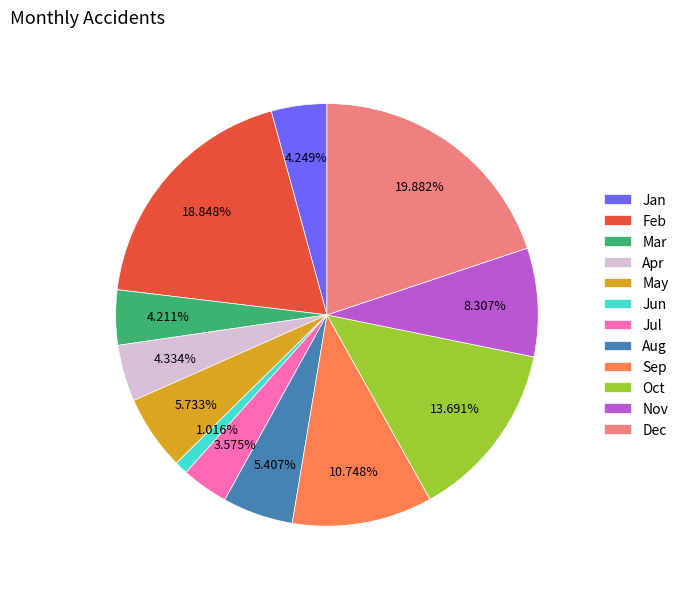

To the nearest percent, what is the difference between the Jan and Dec slice percentages?

16%